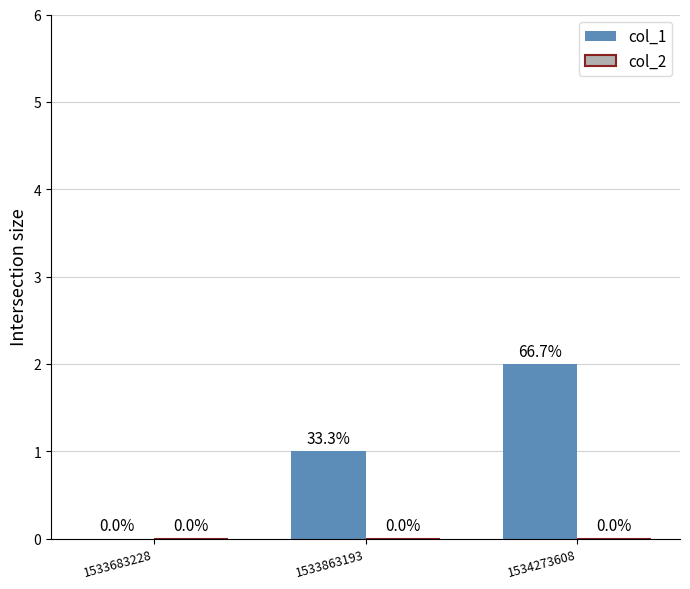

The value at 1533863193 is 1. True or false?

True